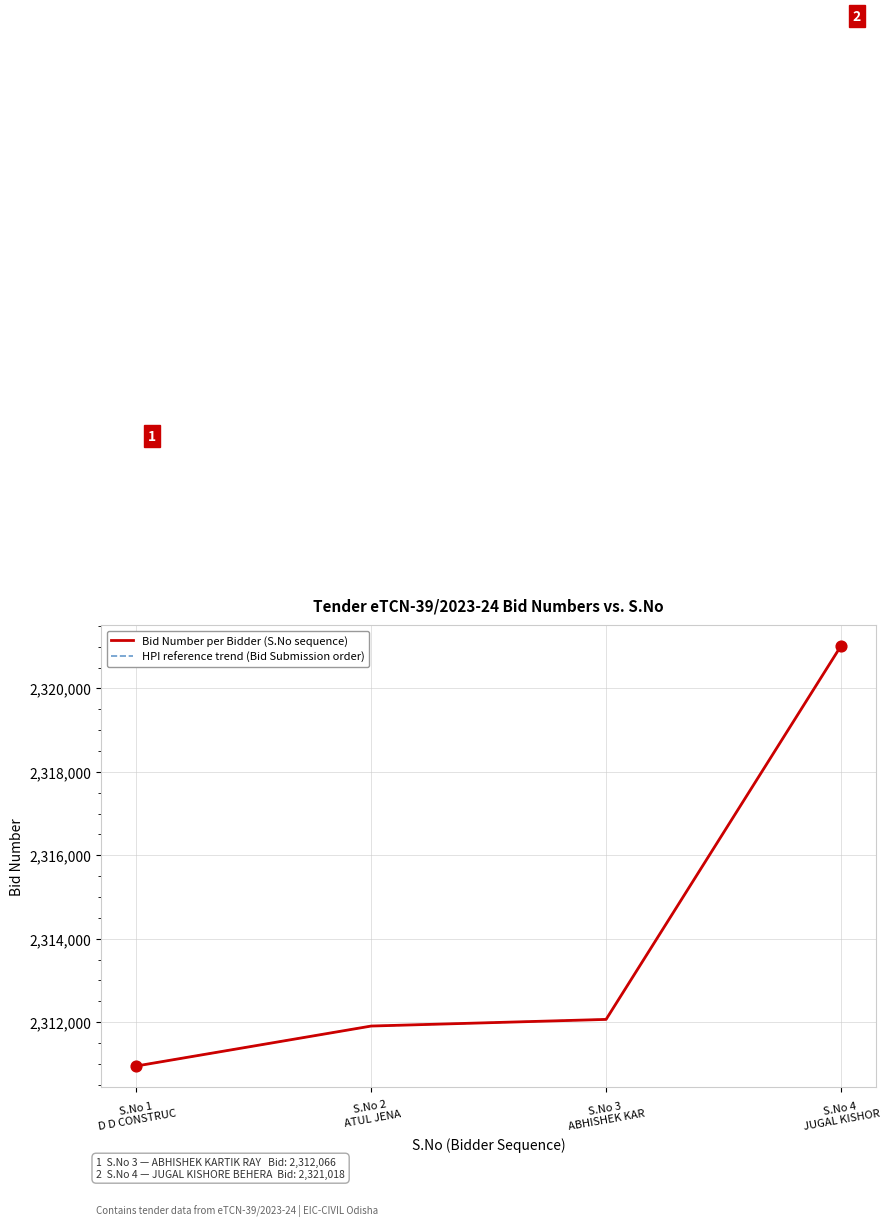

Is this an area chart (filled region under the line)?

No